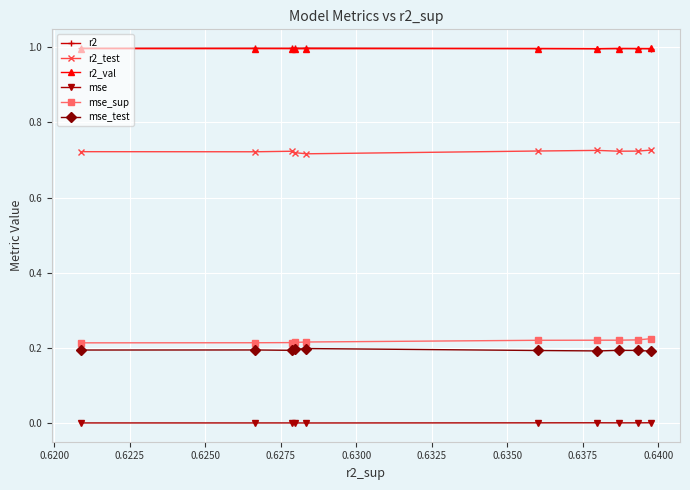

True or false: mse and mse_test cross at least once.

False